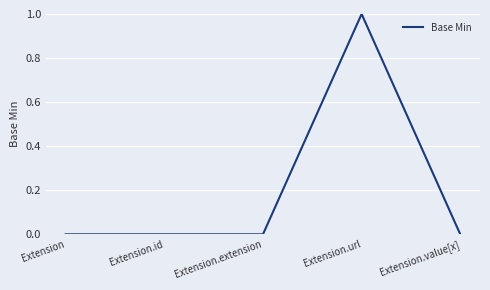

True or false: the data shows -1 at Extension.extension.

False